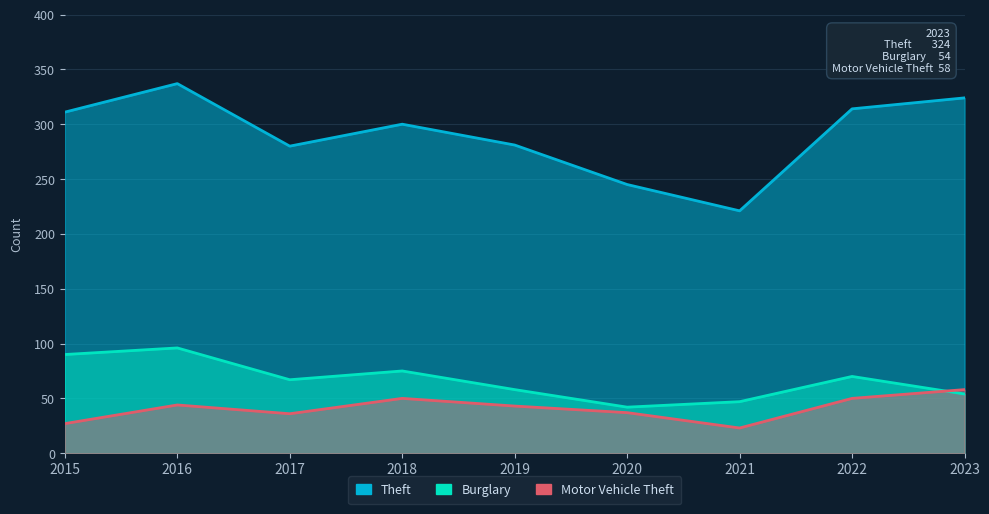

True or false: Motor Vehicle Theft and Burglary cross at least once.

True